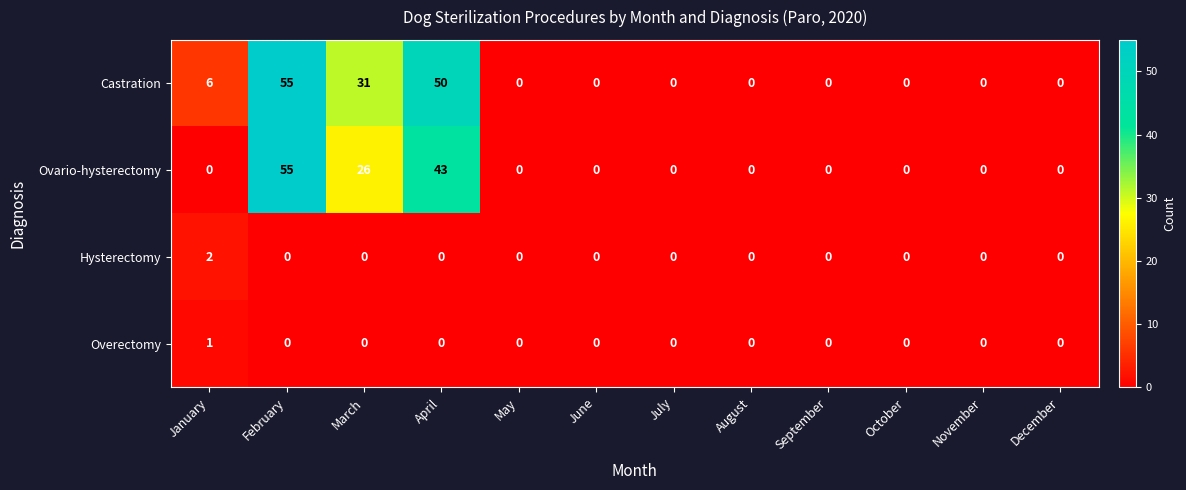

Which series changed the most between January and February?

Ovario-hysterectomy